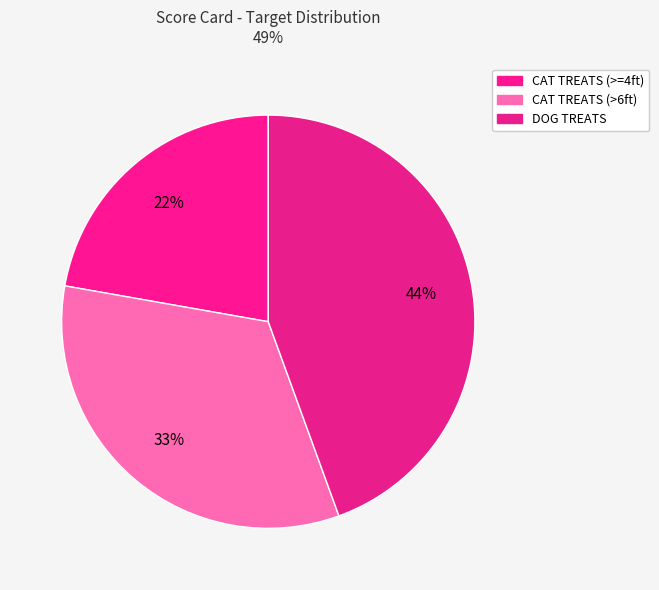

Count the number of slices in the pie.

3